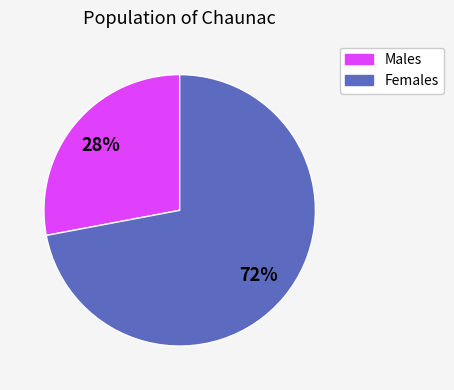

To the nearest percent, what is the difference between the largest and smallest slice percentages?

44%